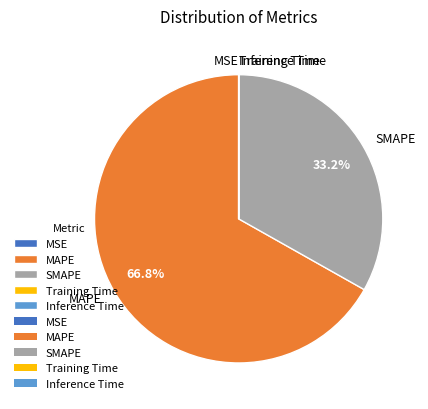

Which category has the biggest portion of the pie?

MAPE